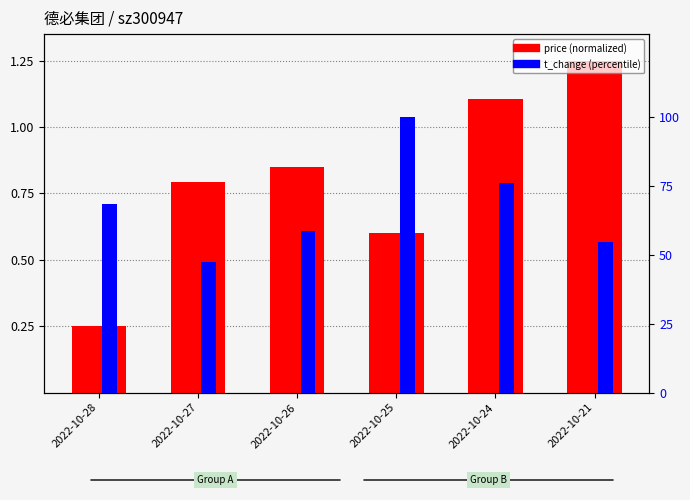

Is the value of price (normalized) at 2022-10-27 greater than the value of t_change (percentile) at 2022-10-26?

No